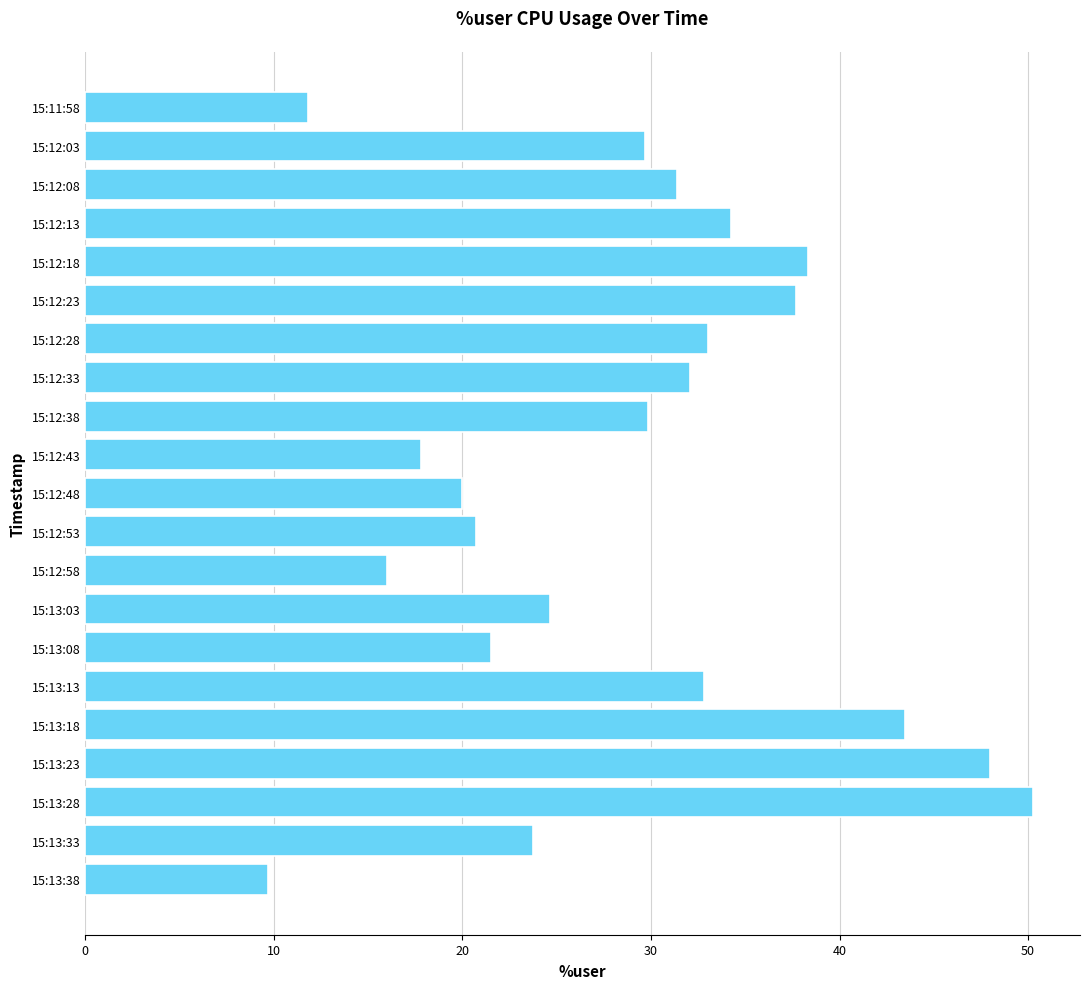

What is the sum of all values?

606.8